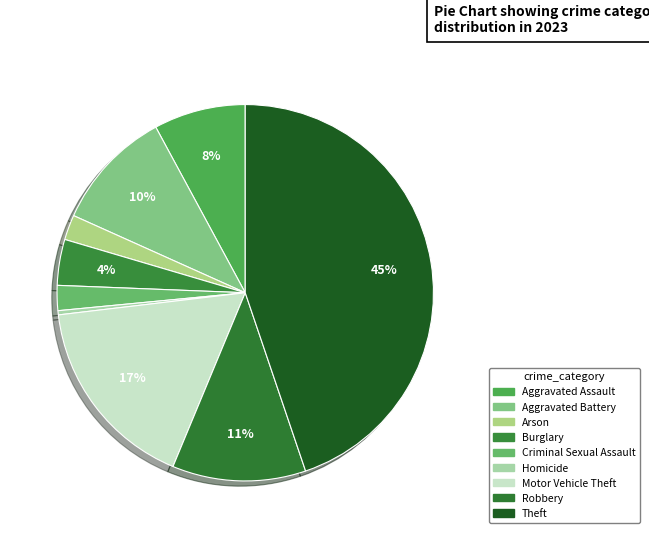

Which category has the smallest portion of the pie?

Homicide